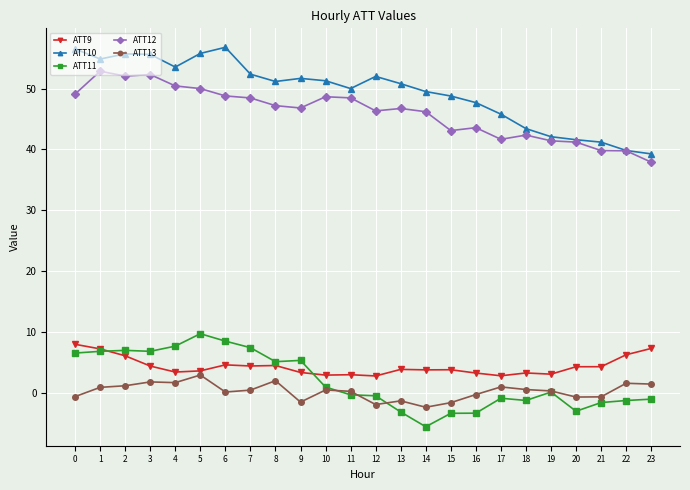

How many series are shown in this chart?

5